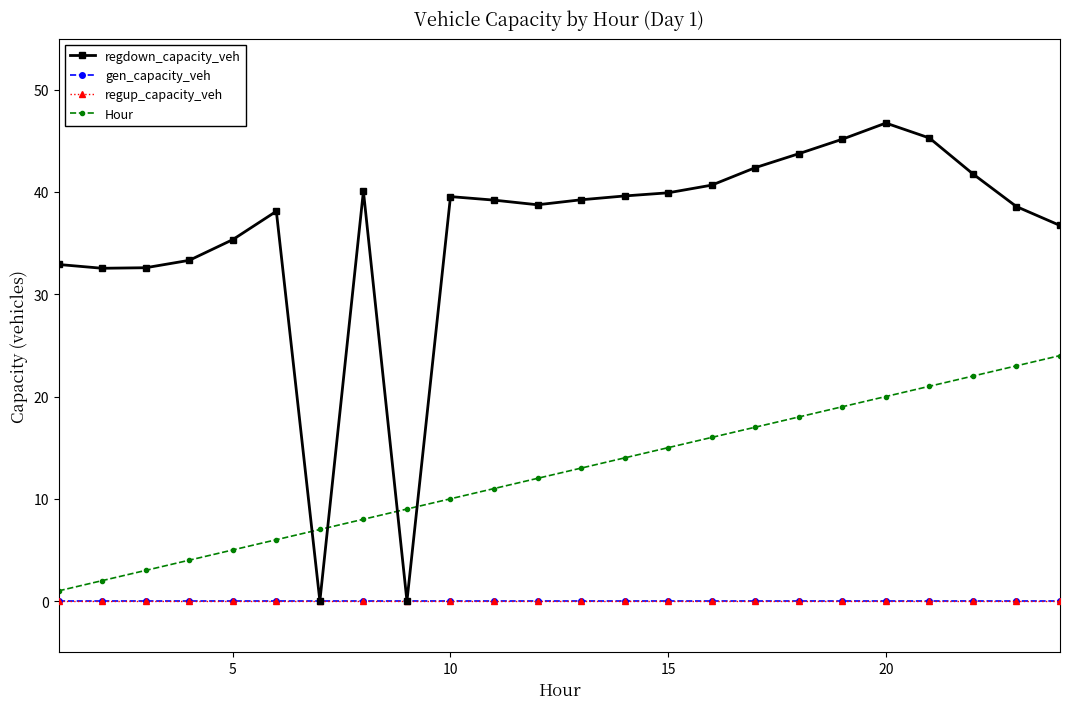

How many values in regdown_capacity_veh are above zero?

22